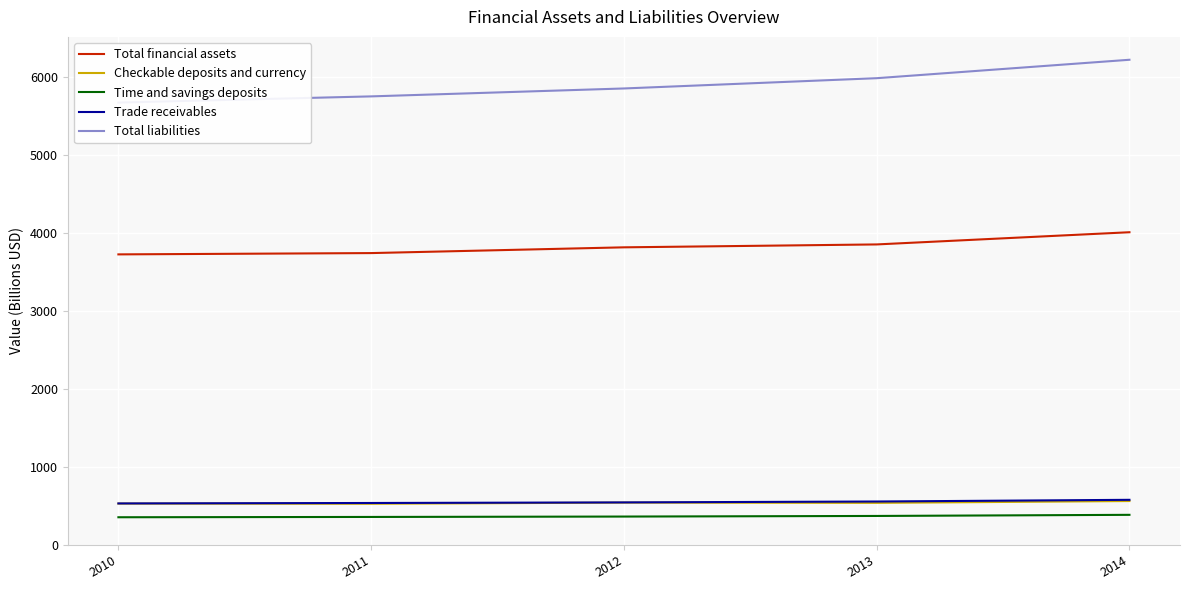

At which category is the sum across all series the highest?

2014